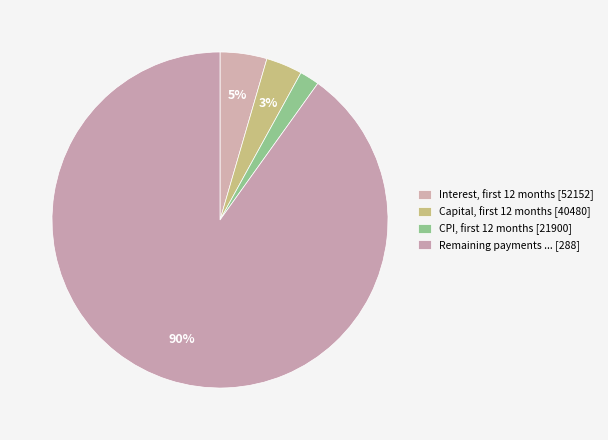

How many slices are in this pie chart?

4